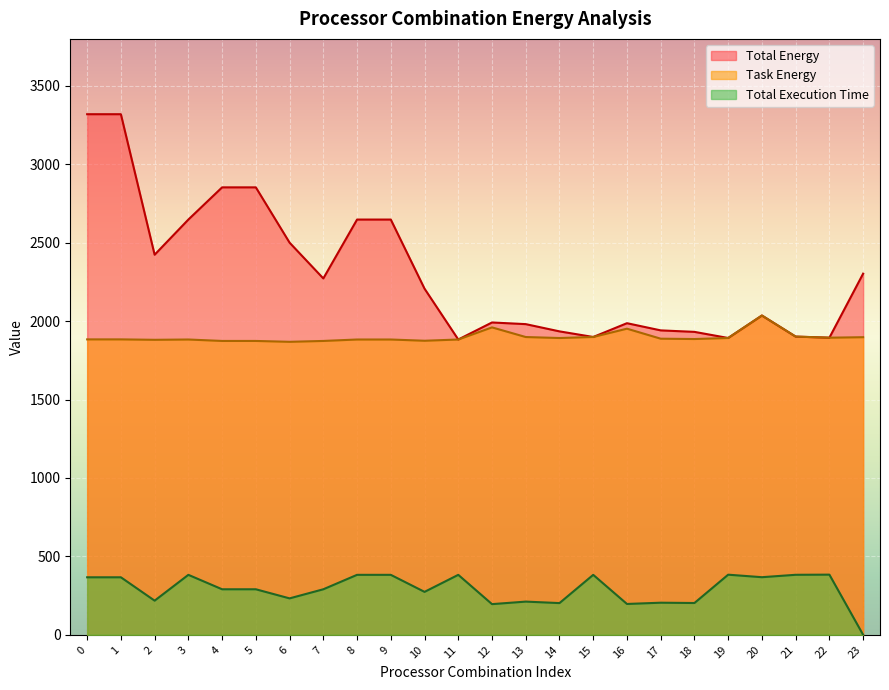

Which category has the lowest value across all series?

23